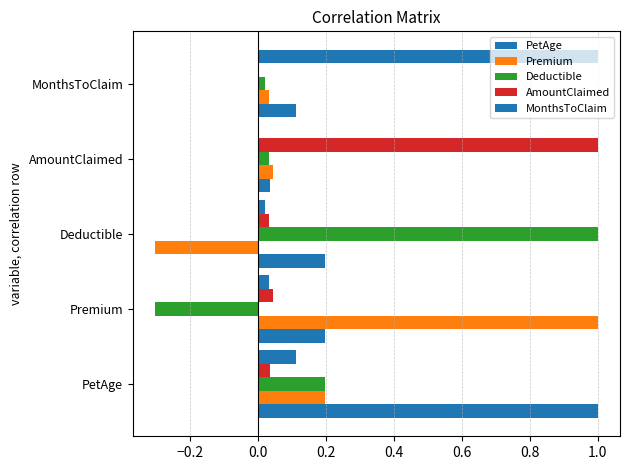

How many series are shown in this chart?

5